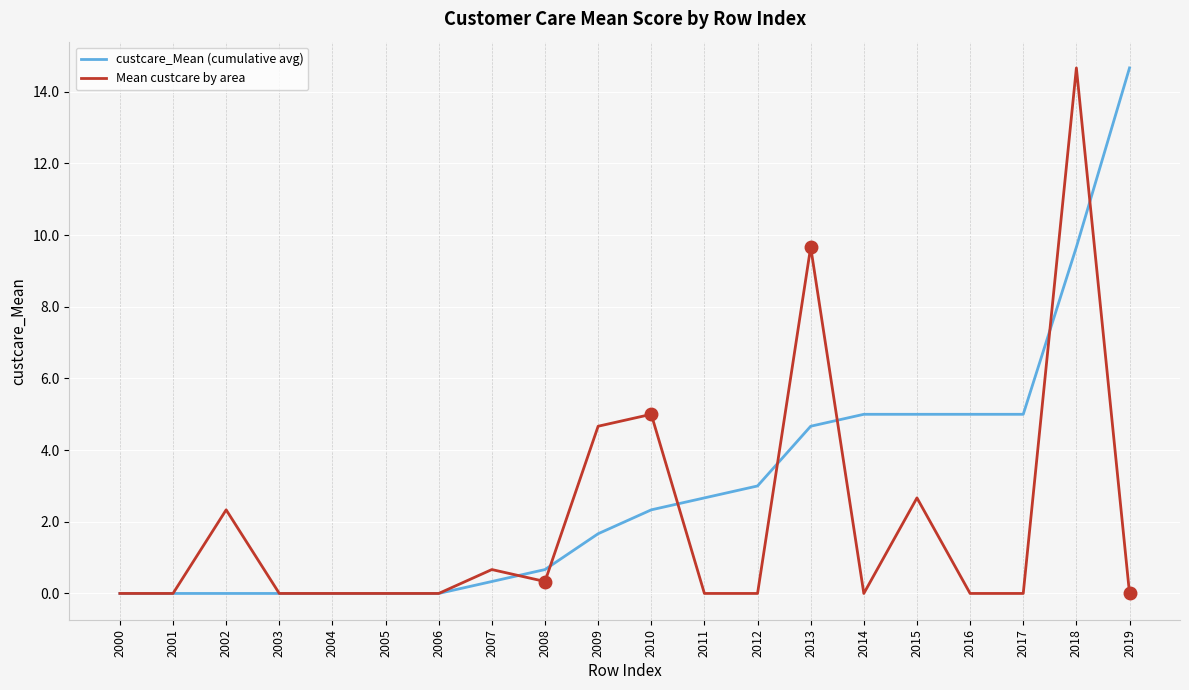

True or false: custcare_Mean (cumulative avg) and Mean custcare by area intersect in this chart.

True